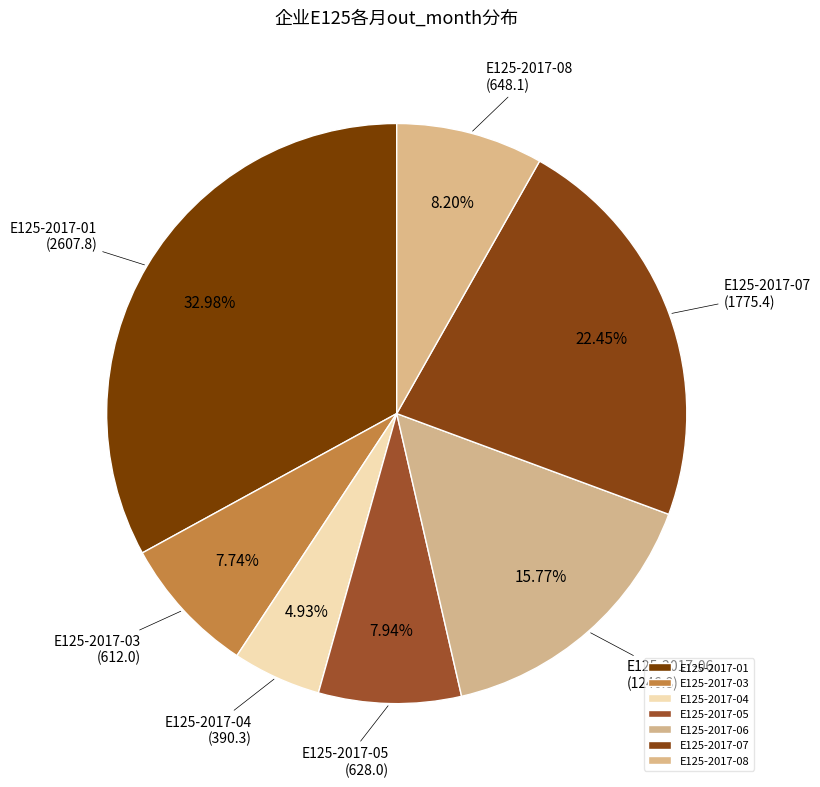

Is the sum of E125-2017-01 and E125-2017-03 greater than half?

No